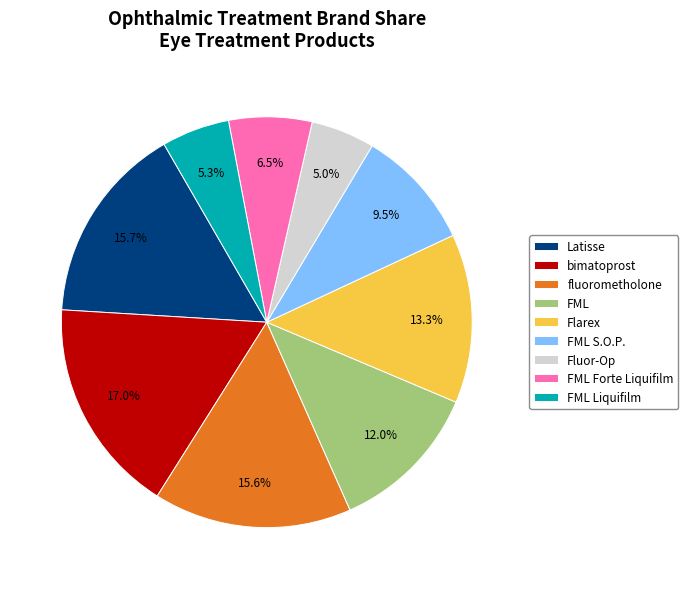

Which slice is the largest?

bimatoprost